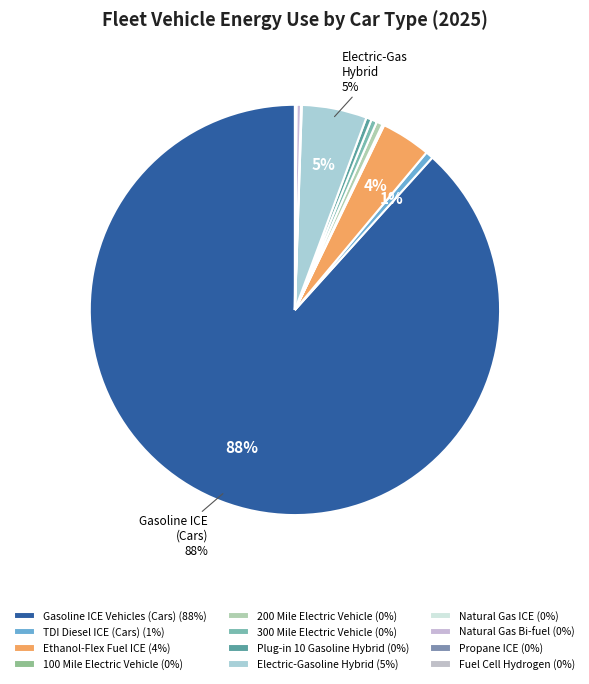

Count the number of slices in the pie.

12